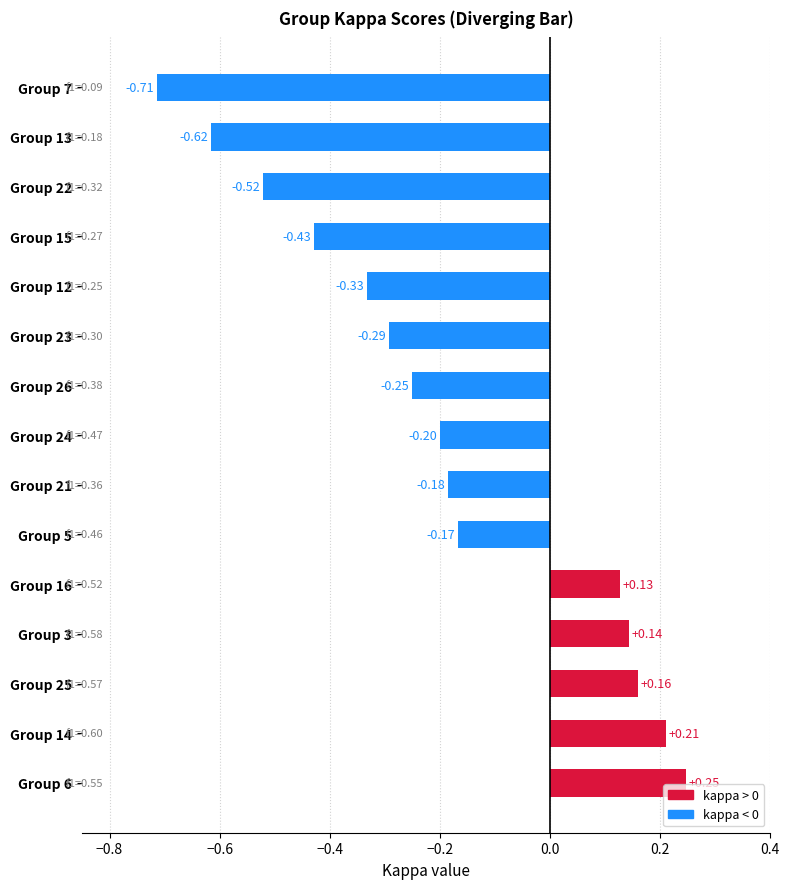

List the labels in order of value, smallest first.

Group 7, Group 13, Group 22, Group 15, Group 12, Group 23, Group 26, Group 24, Group 21, Group 5, Group 16, Group 3, Group 25, Group 14, Group 6